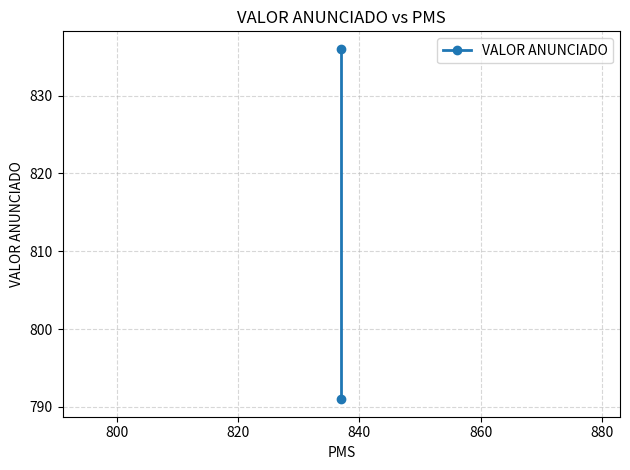

Reading left to right, extract all data points from this chart.

791	836